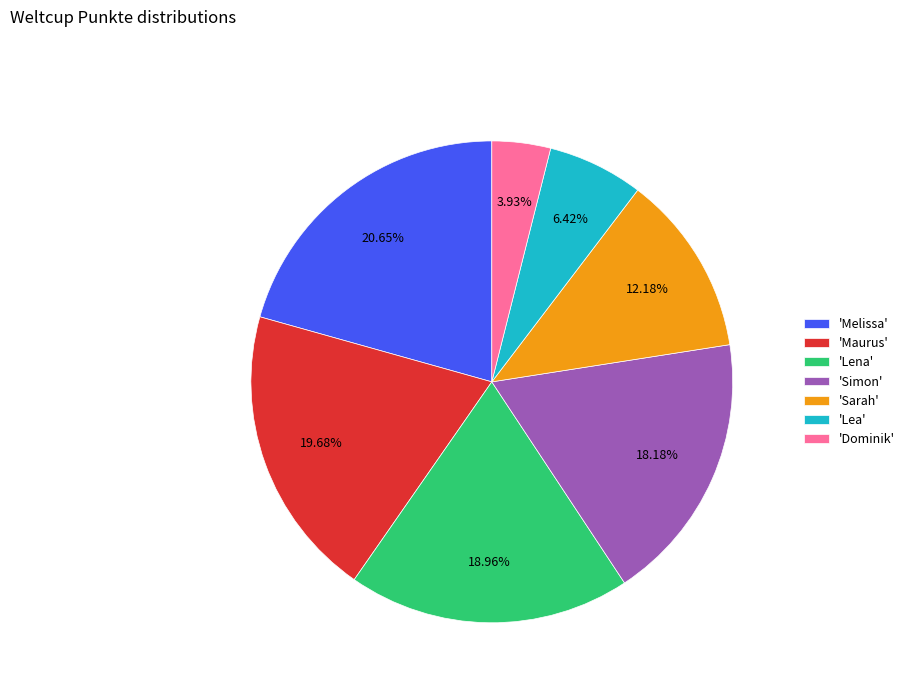

How many segments does this pie chart have?

7